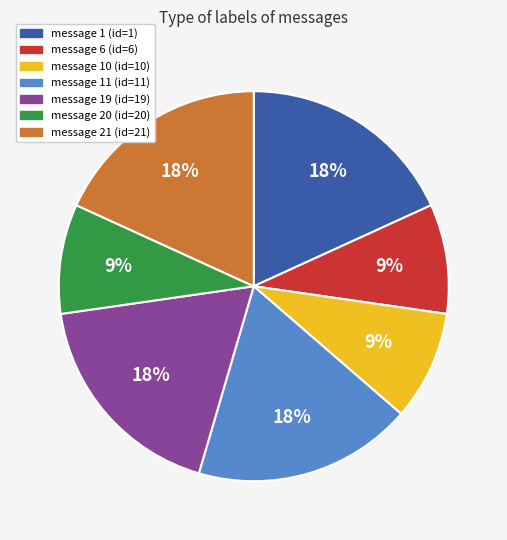

How many segments does this pie chart have?

7